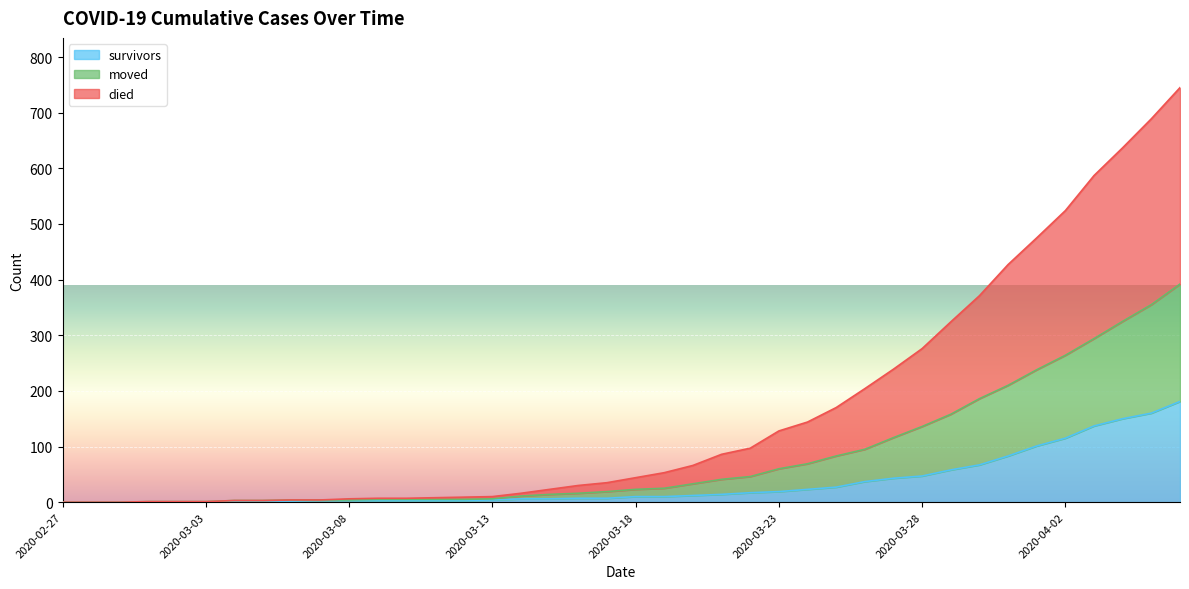

What is the value of the moved point at the 23rd from the left?

33